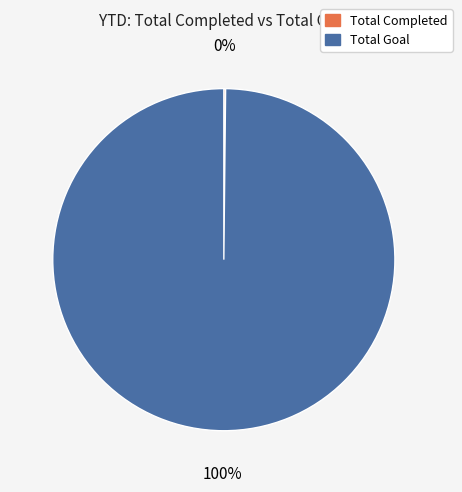

To the nearest percent, what is the difference between the largest and smallest slice percentages?

100%